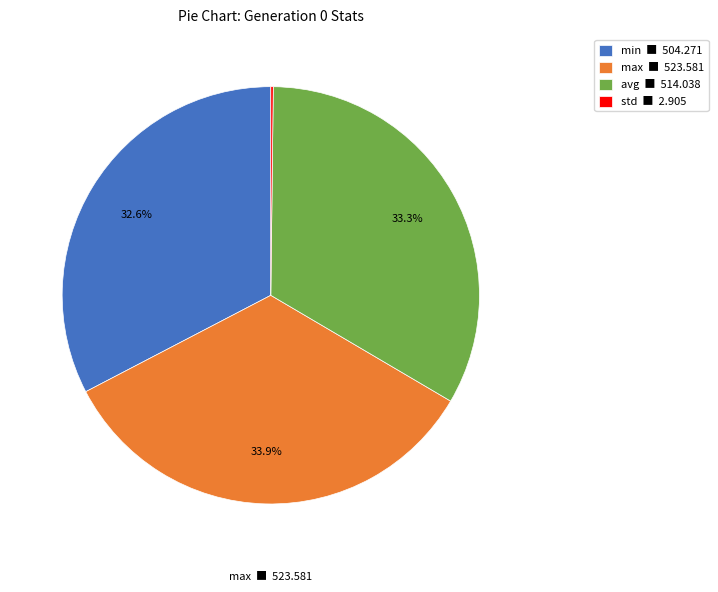

To the nearest percent, what is the difference between the min and max slice percentages?

1%